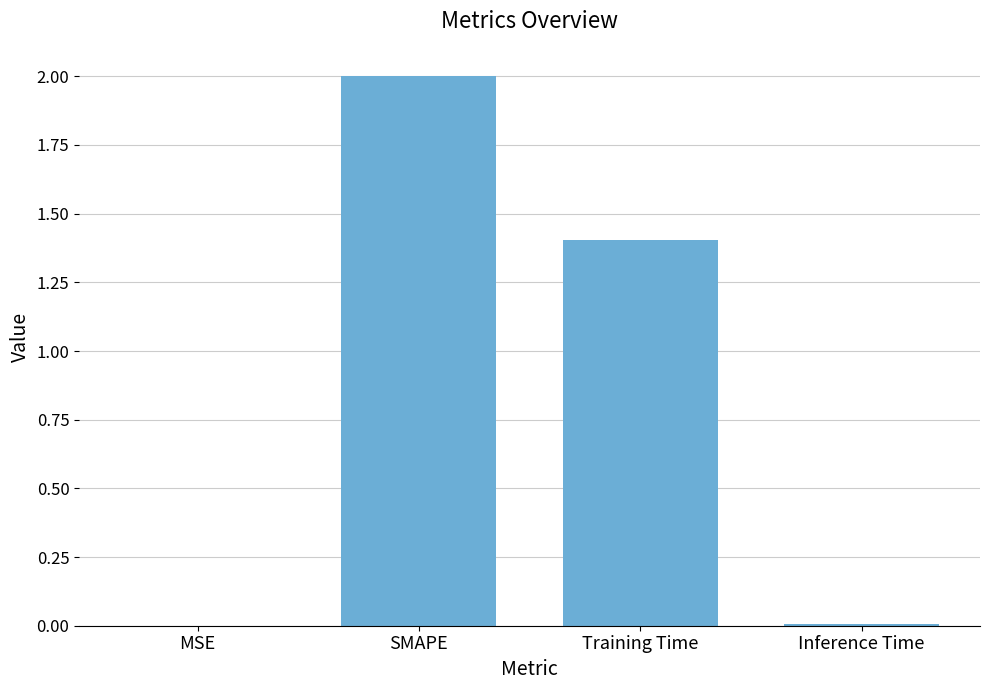

What is the maximum value shown in the chart?

2.0